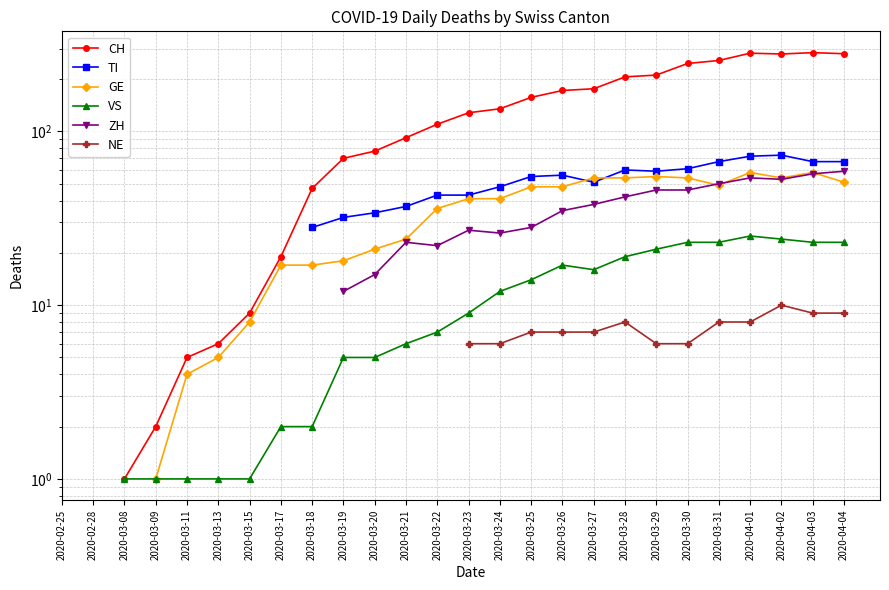

What position from the left is 2020-03-23?

14